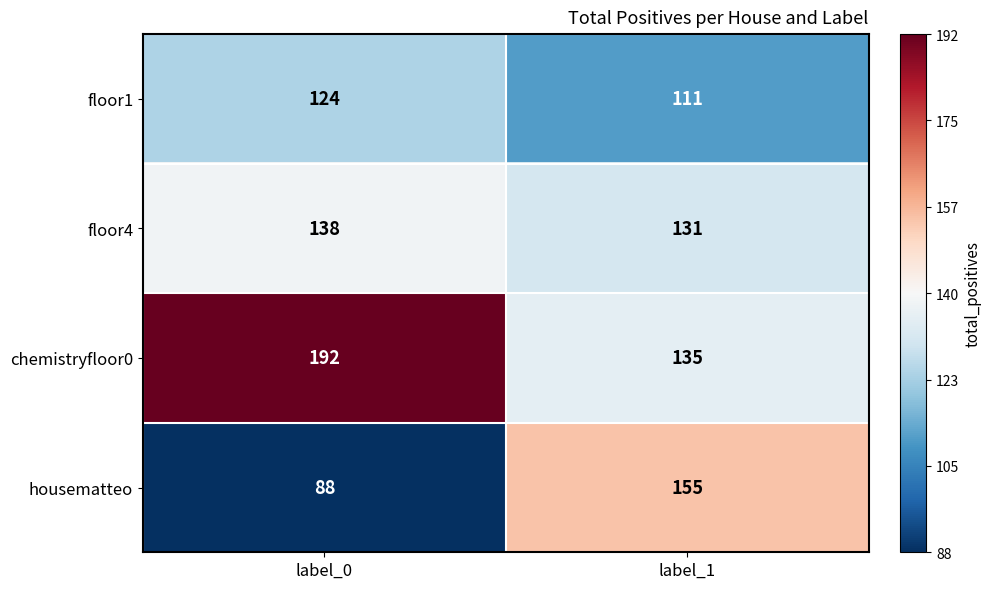

At which label is housematteo closest to 121?

label_0